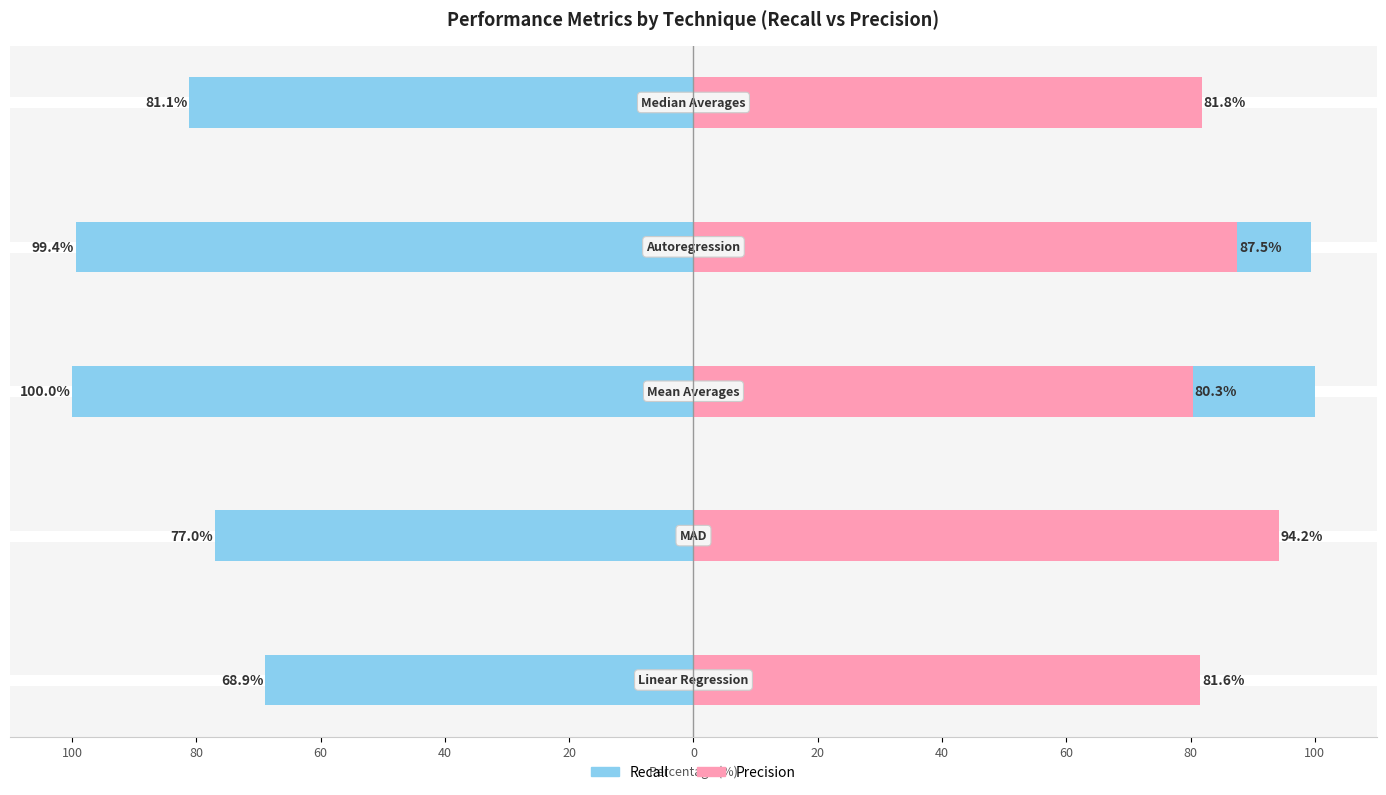

How many data points in Precision are above 81?

4